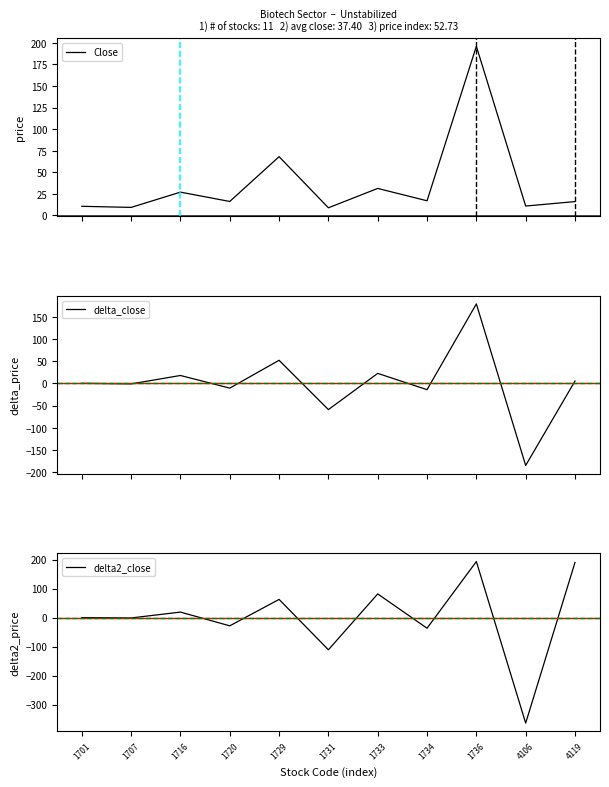

Reading left to right, list all the values displayed in this chart.

Close: 10.6	9.3	27.0	16.2	68.1	8.9	31.3	17.0	196.0	10.9	16.1
delta_close: 0.0	-1.3	17.7	-10.8	51.9	-59.2	22.4	-14.3	179.0	-185.1	5.2
delta2_close: 0.0	-1.3	18.9	-28.5	62.7	-111.1	81.7	-36.7	193.3	-364.1	190.2